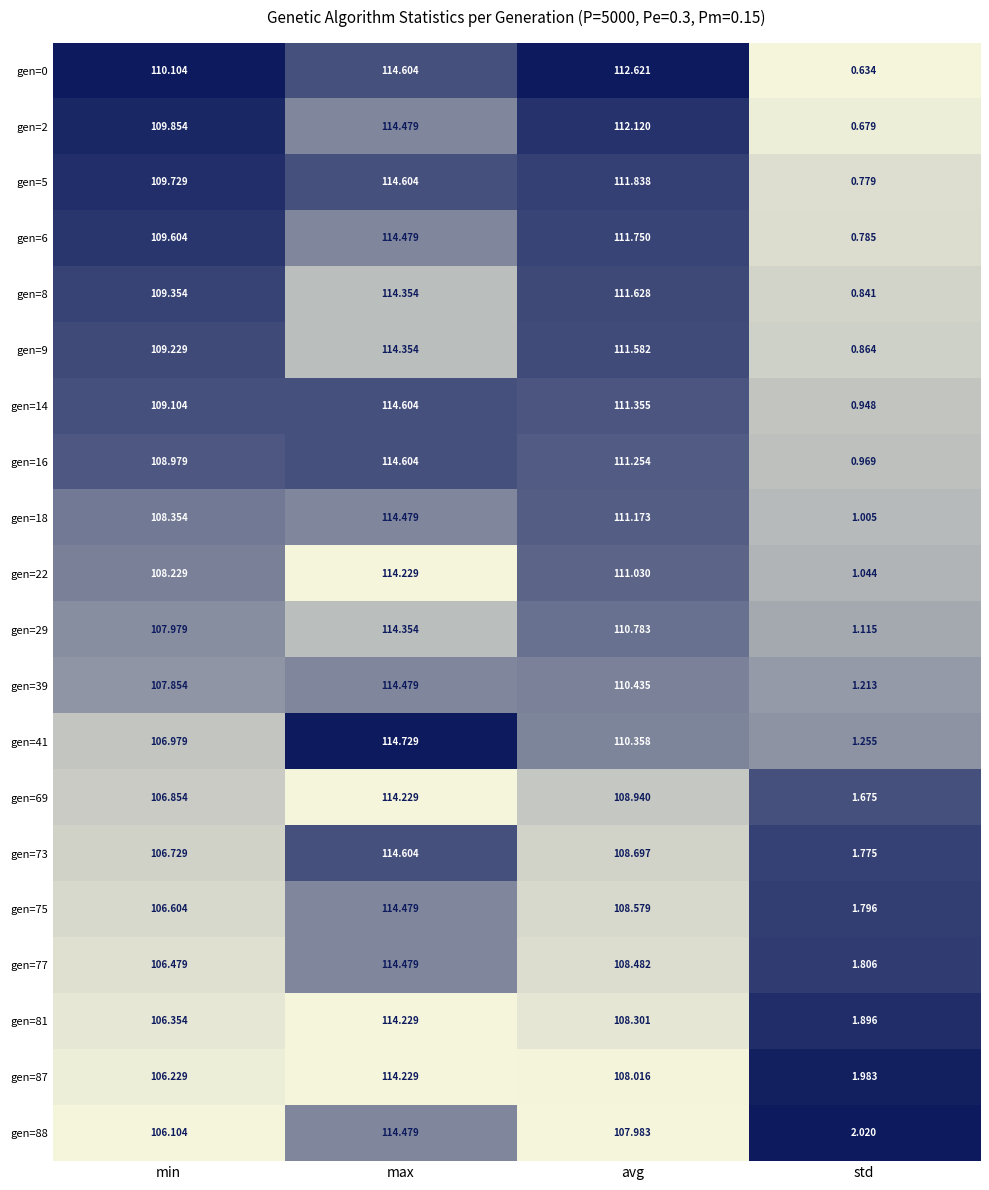

What is the total value across all series at max?

2289.1